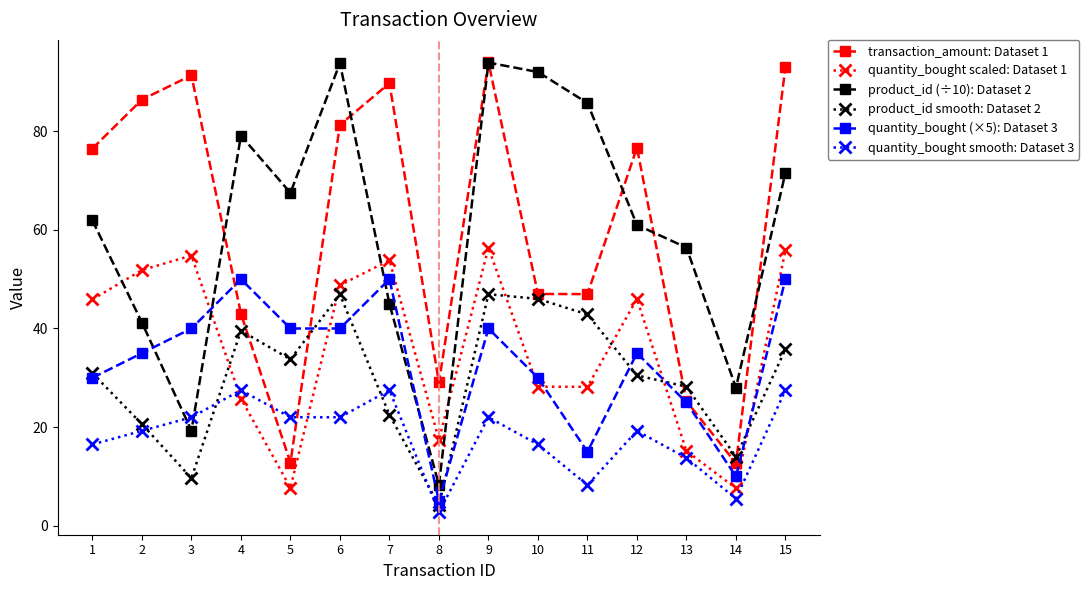

What is the difference between the highest and lowest values at 7?

67.2